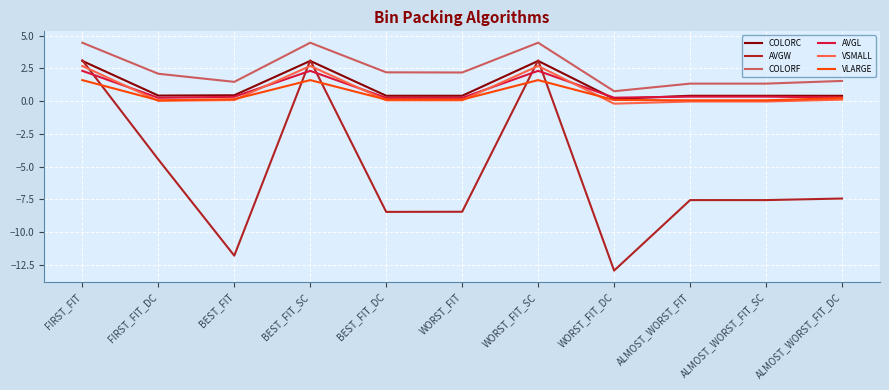

Which series has the largest total across all categories?

COLORF